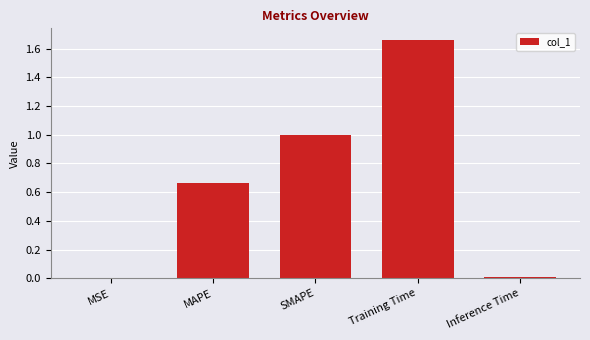

What is the change in value from SMAPE to Training Time?

+0.7